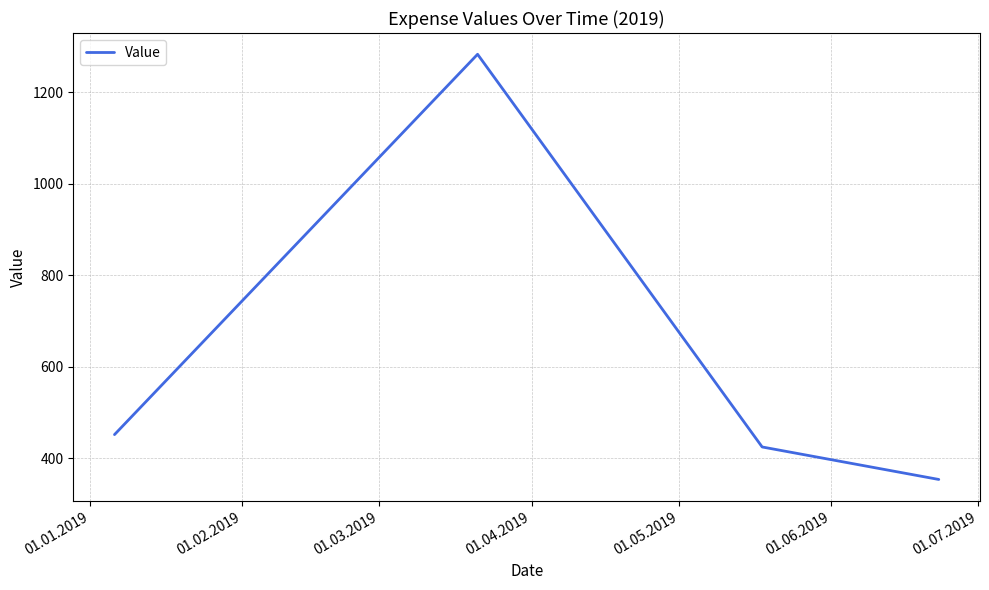

What is the difference between the maximum and second lowest values?

858